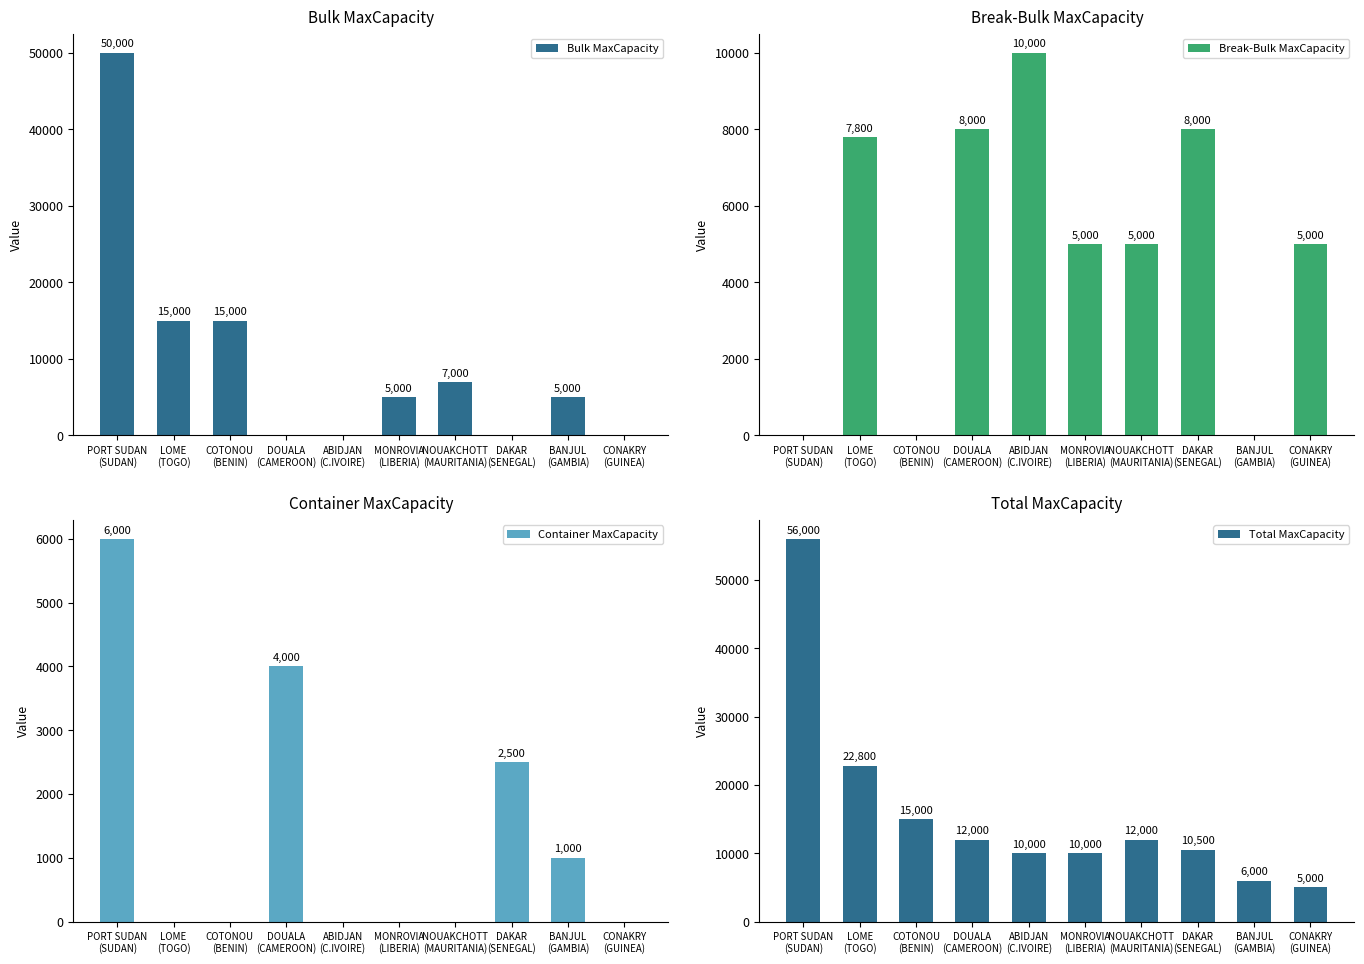

The value of Bulk MaxCapacity at NOUAKCHOTT
(MAURITANIA) is 2690. True or false?

False